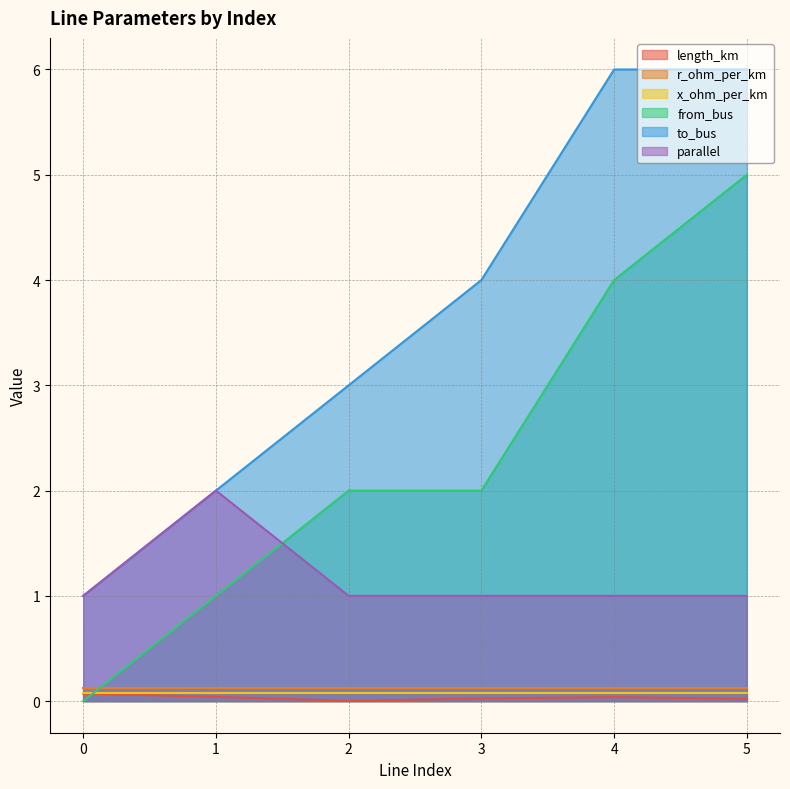

Which series has the widest spread of values?

from_bus